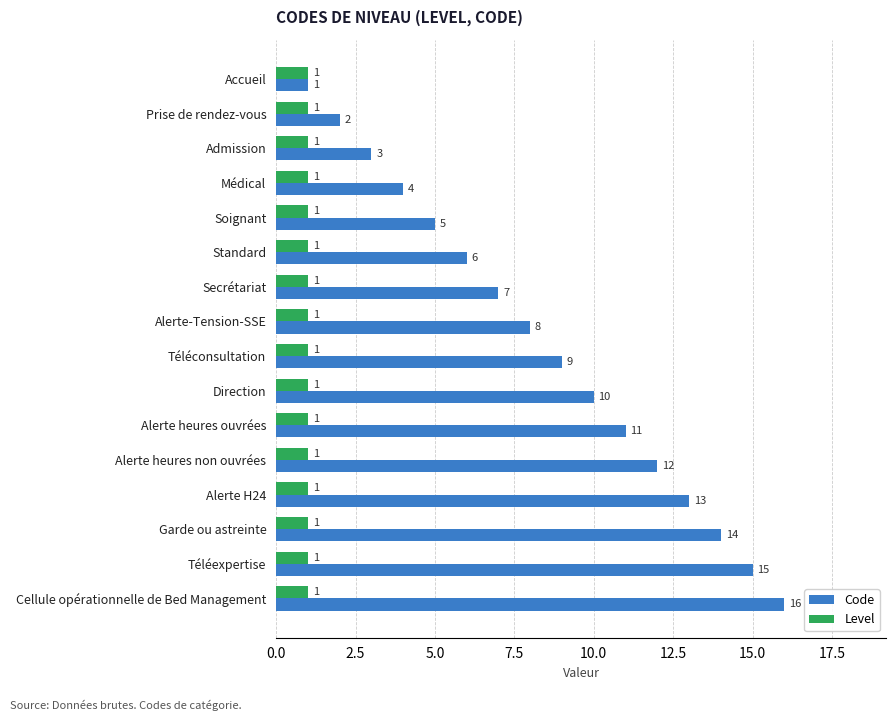

Which category has the highest value in the Code series?

Cellule opérationnelle de Bed Management